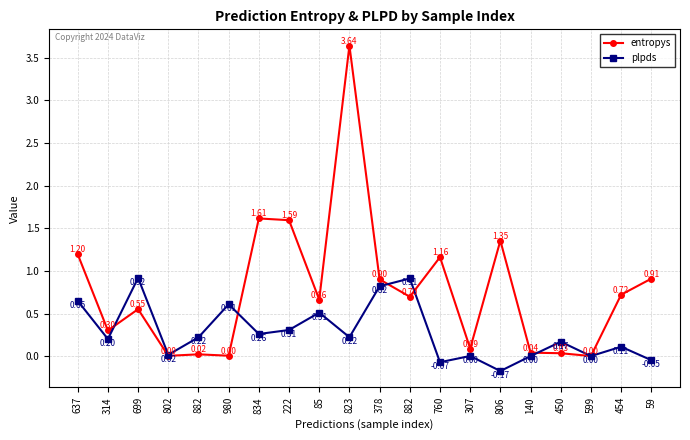

True or false: entropys has a value of 0.5 at 314.

False